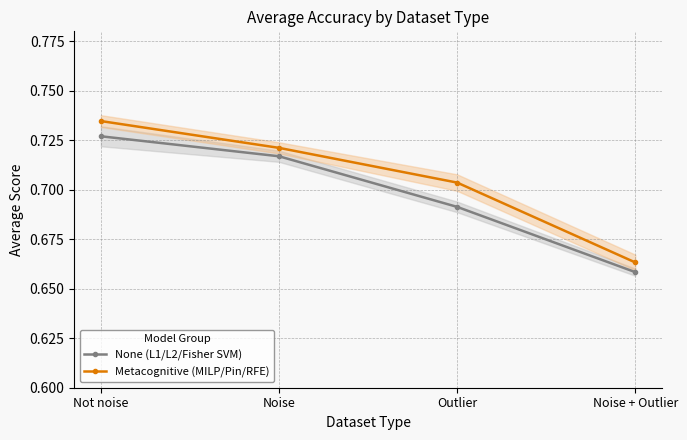

List the labels in order of None (L1/L2/Fisher SVM) value, largest first.

Not noise, Noise, Outlier, Noise + Outlier